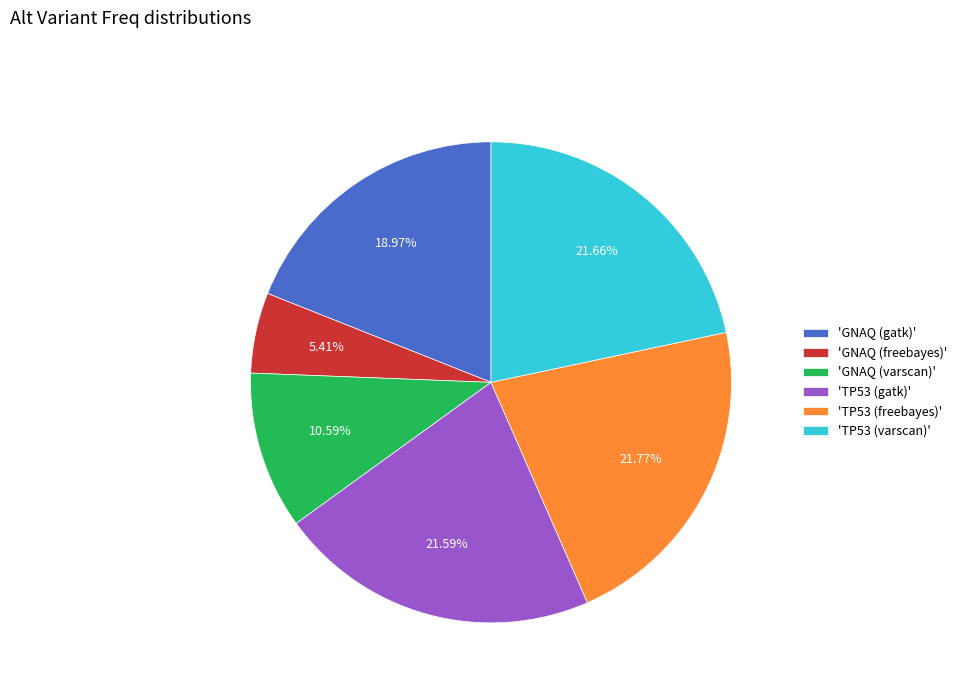

Is there any slice that represents more than half of the pie?

No